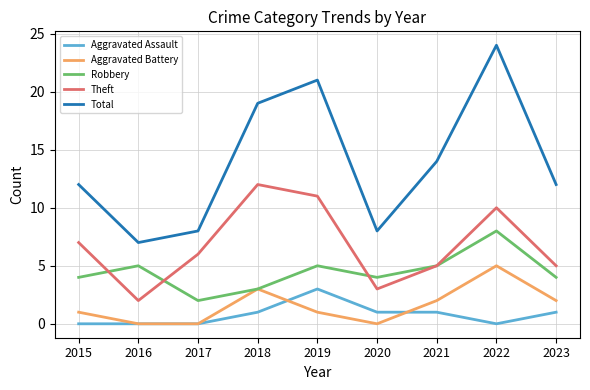

What are all the series names shown in the legend?

Aggravated Assault, Aggravated Battery, Robbery, Theft, Total